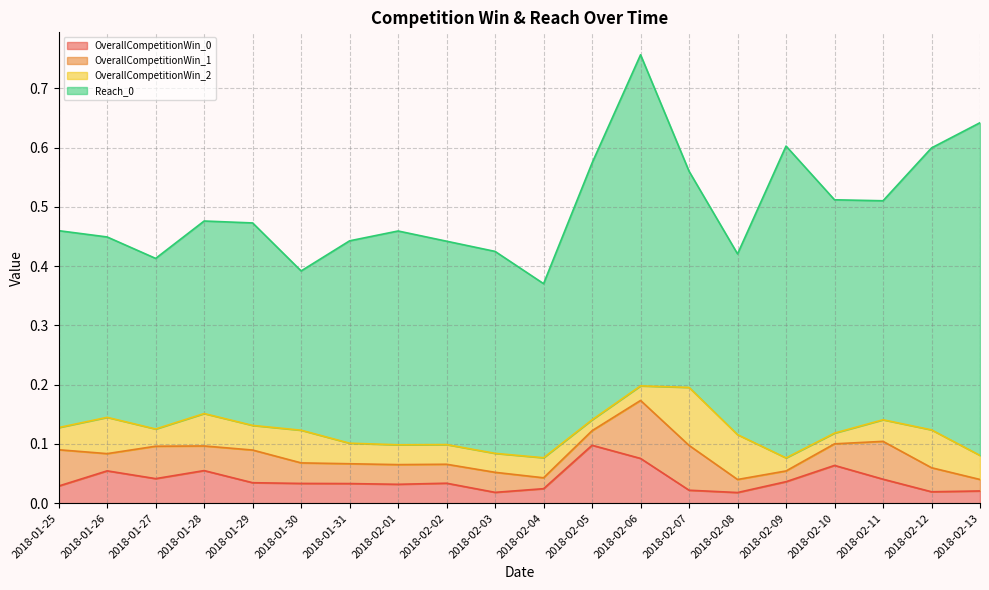

How many categories are shown in the chart?

20